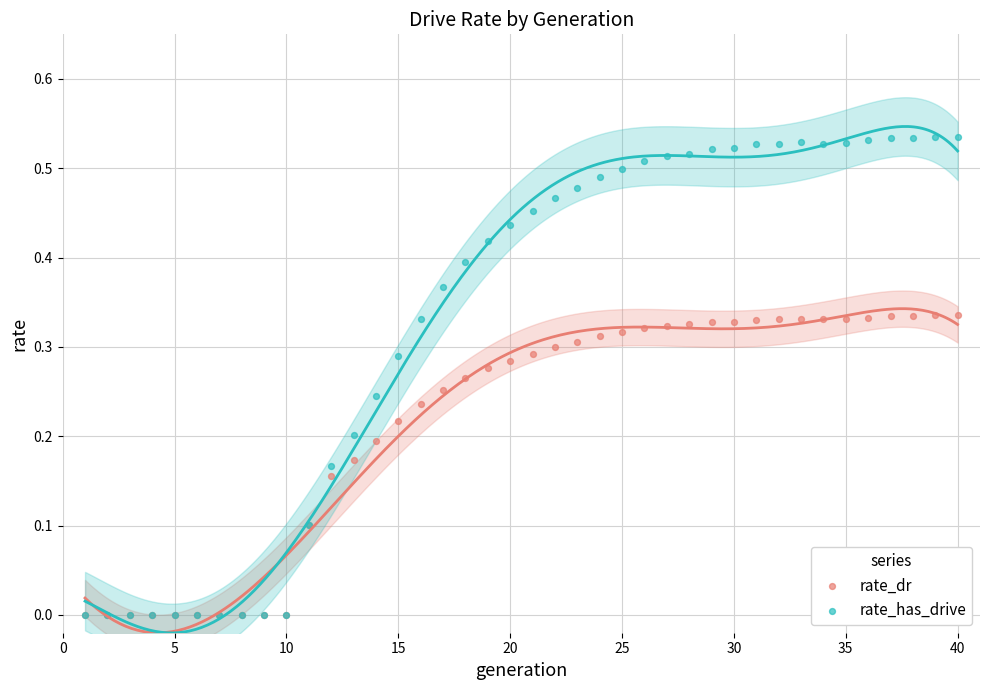

What are all the series names shown in the legend?

rate_dr, rate_has_drive